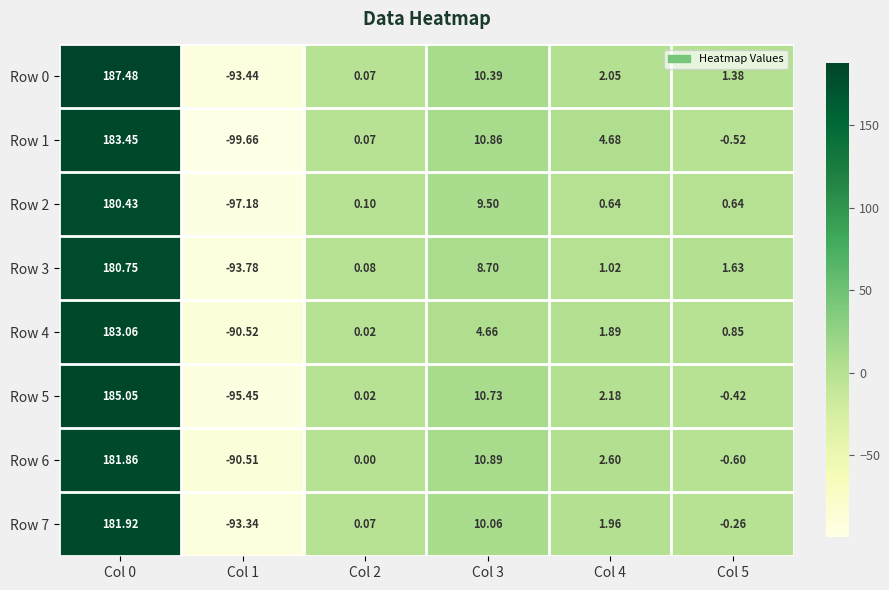

What is the maximum value shown in the chart?

187.5